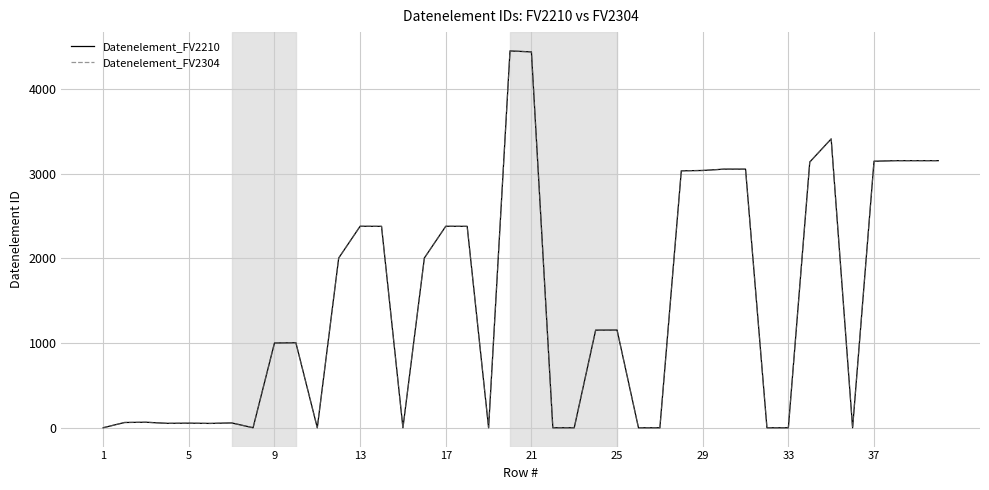

Does the chart have visible grid lines?

Yes